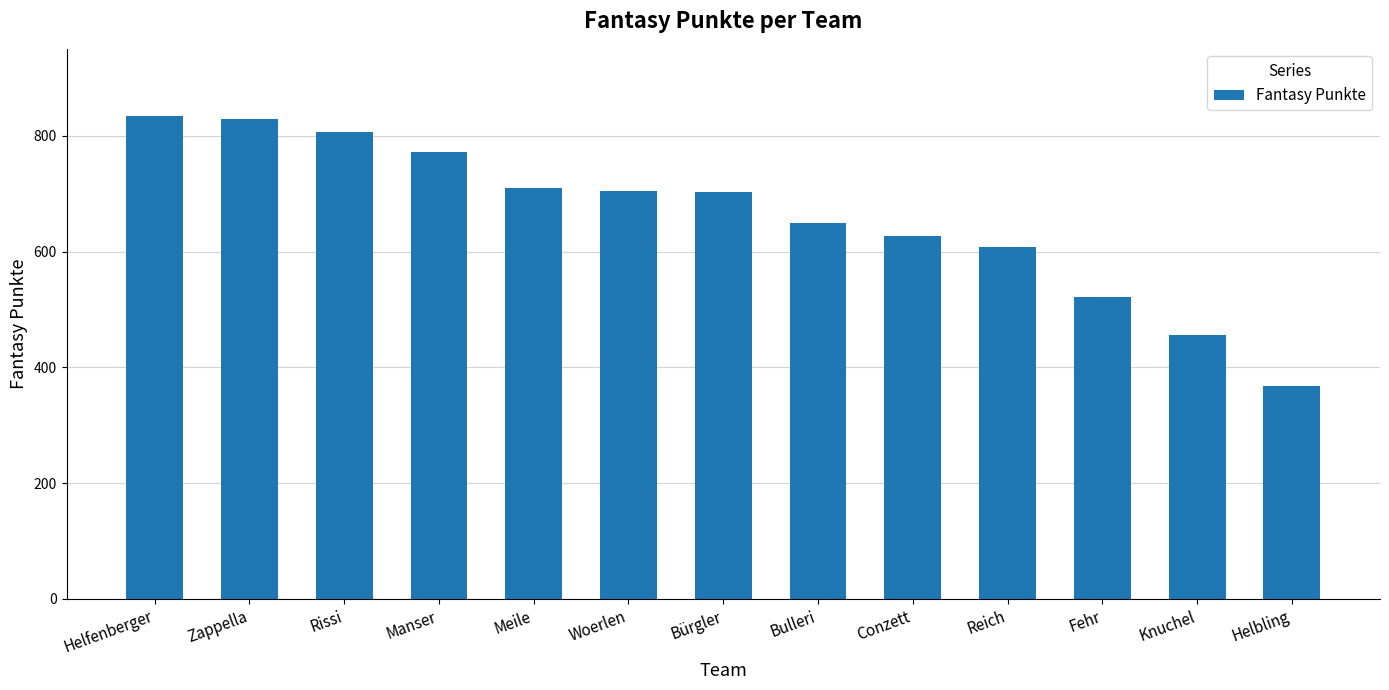

The value at Helbling is 368. True or false?

True